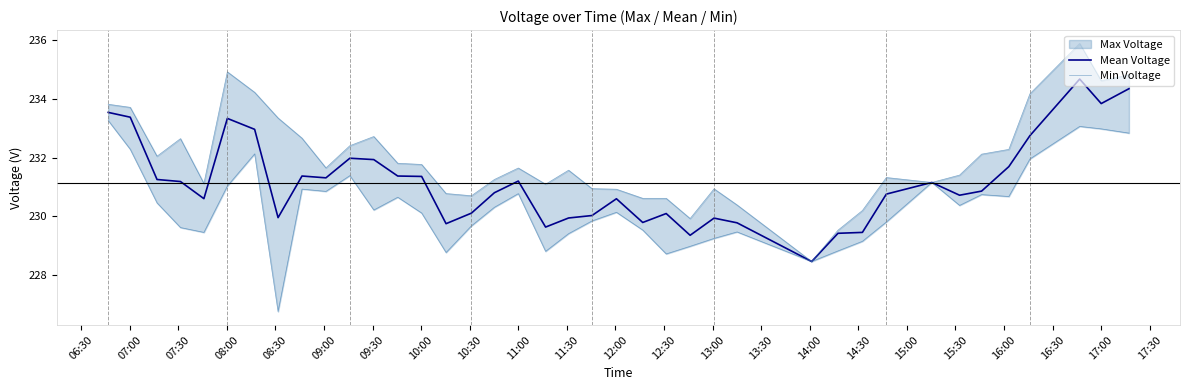

What is the minimum value shown in the chart?

228.5